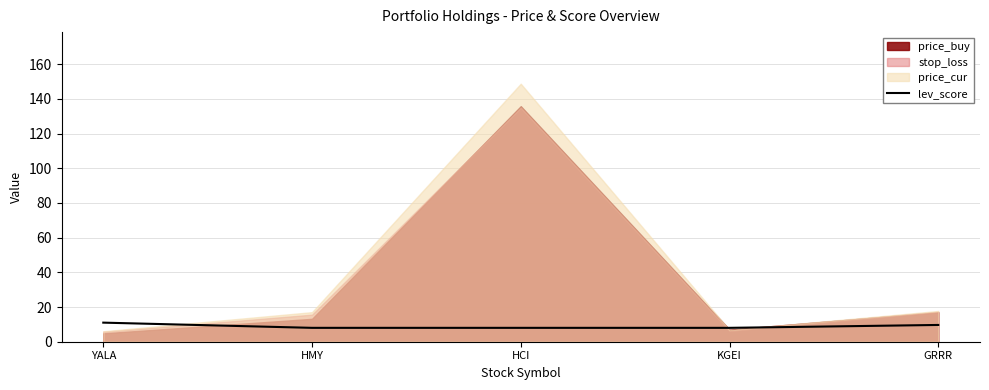

Count the values in the range 8 to 9.

3